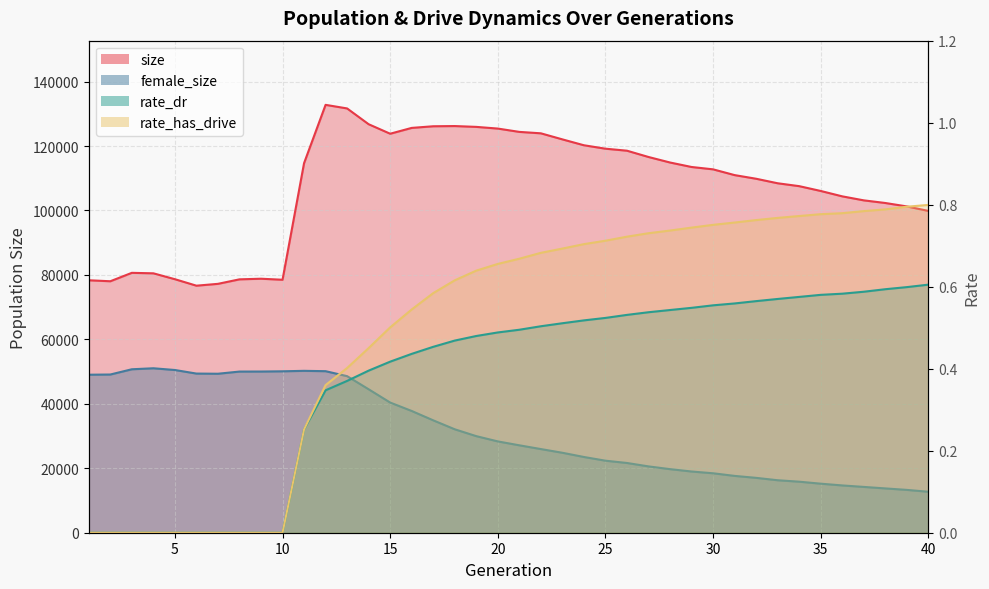

At which label is rate_has_drive closest to 0?

1